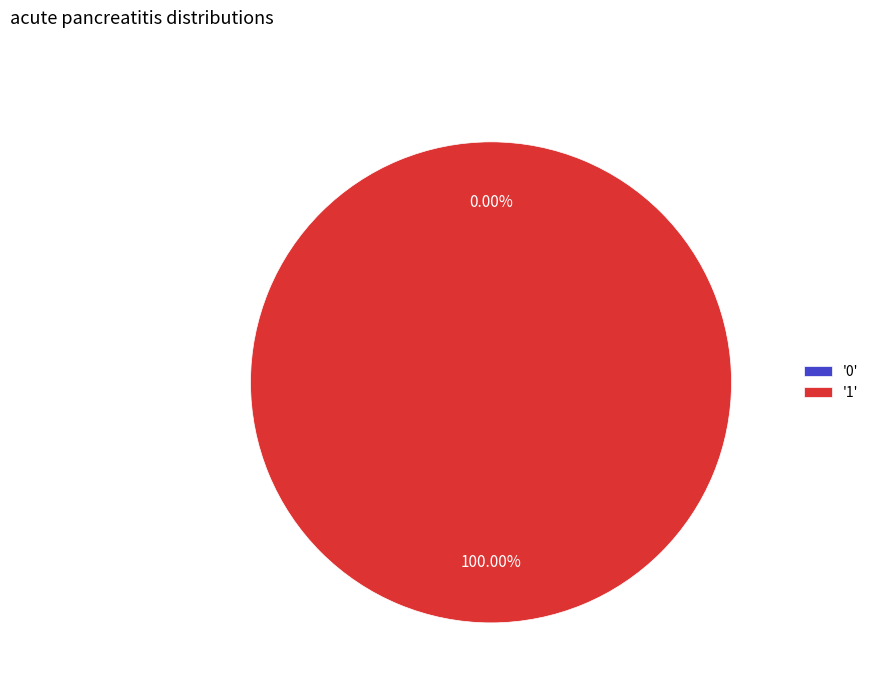

True or false: 0 accounts for 13% of the total.

False